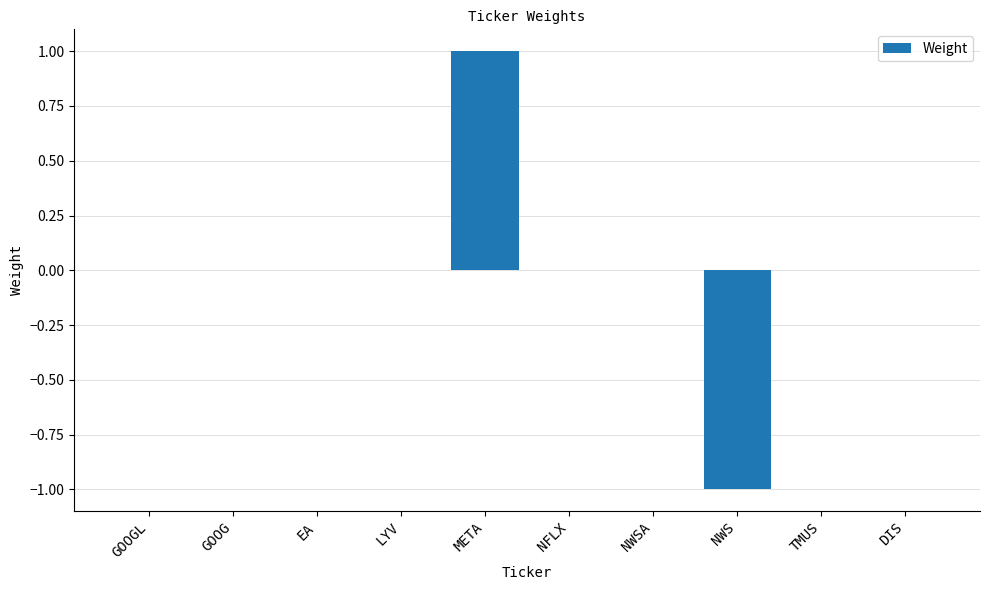

What is the maximum value shown in the chart?

1.0